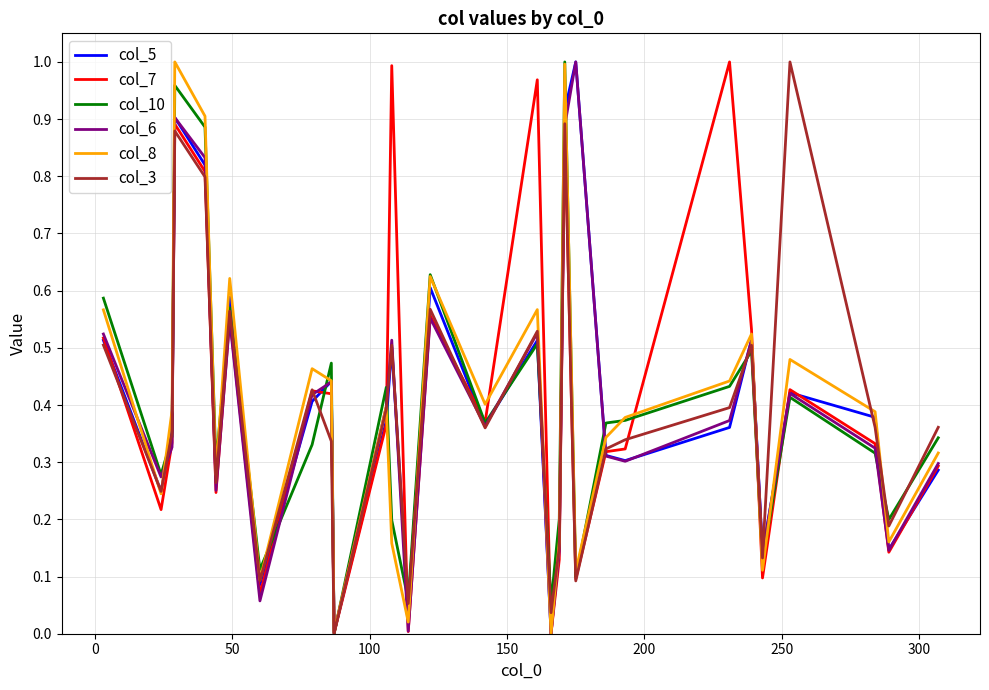

List the series in order of their peak value, highest first.

col_5, col_7, col_10, col_6, col_8, col_3